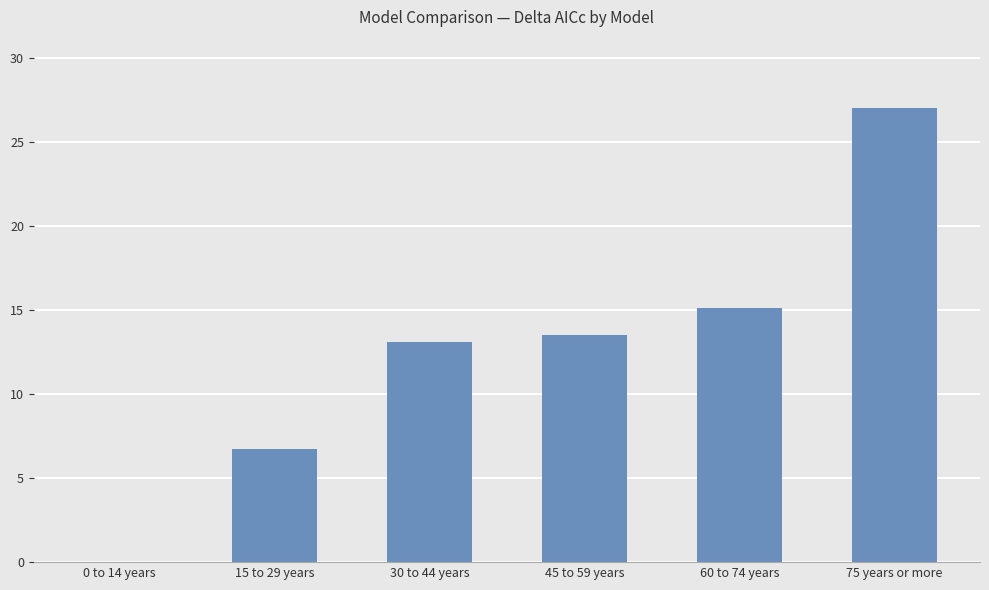

Are the bars grouped side by side (vs. stacked)?

No